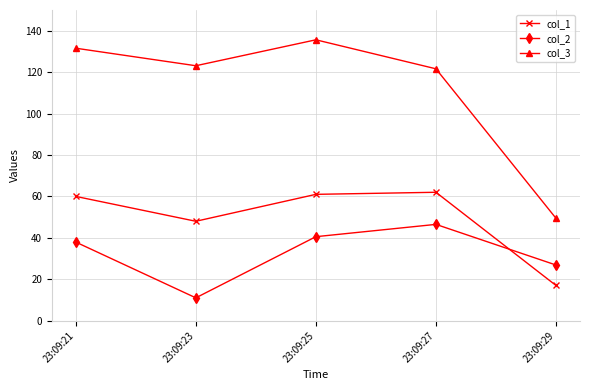

True or false: col_3 has more than 0 interior local peaks.

True